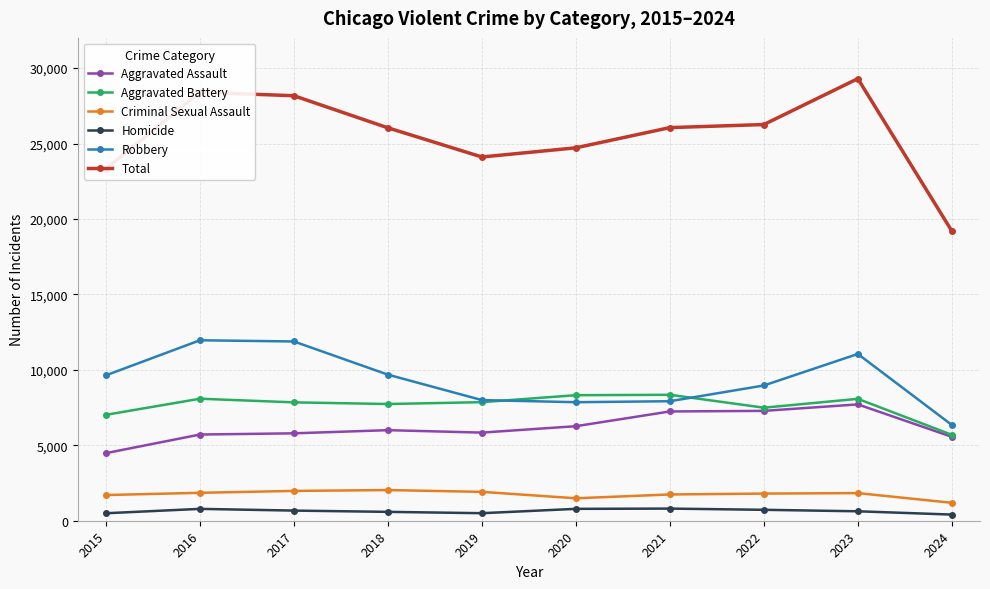

Where does the Aggravated Battery series first go above 7858?

2016